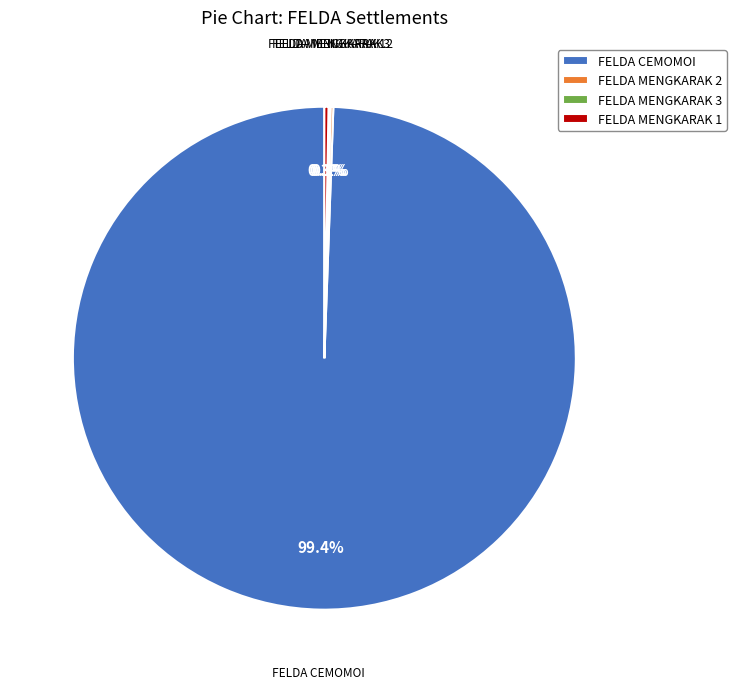

Which slice is the largest?

FELDA CEMOMOI